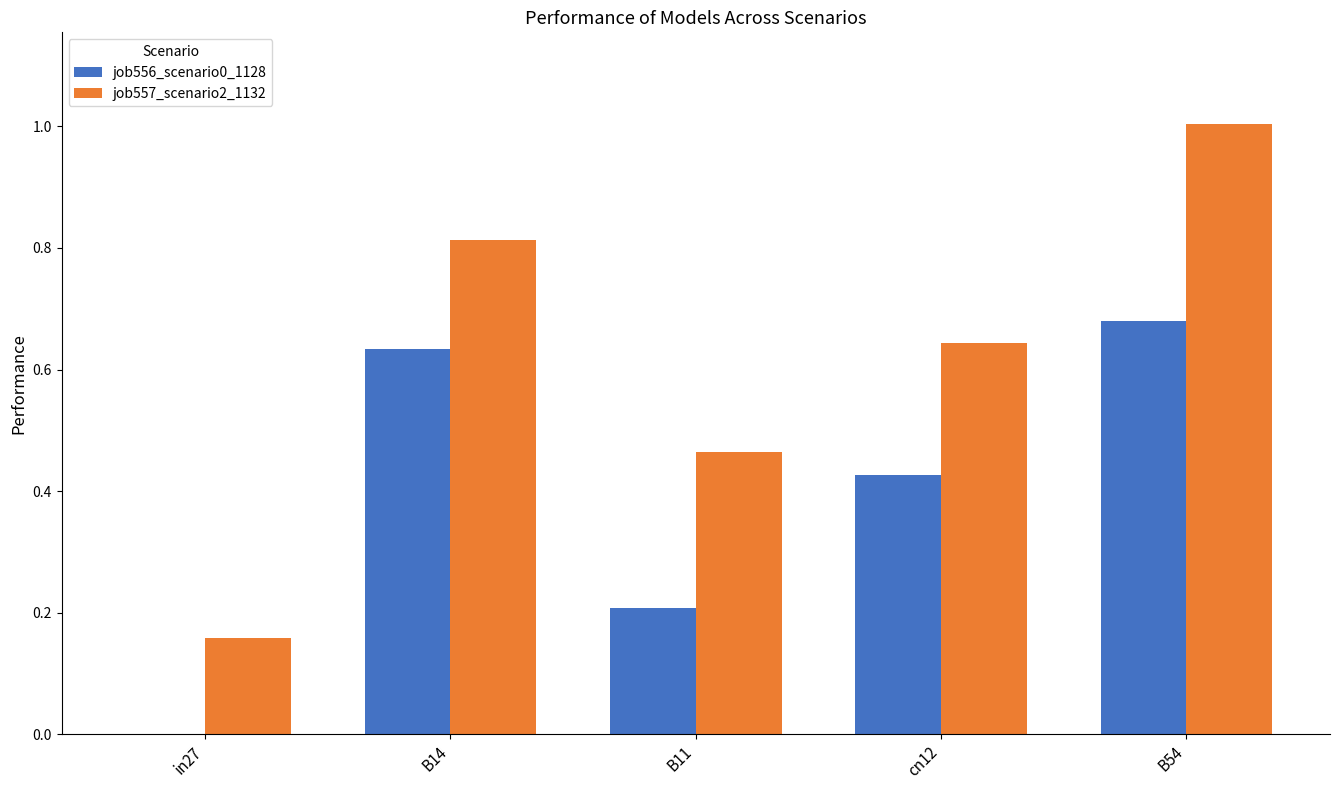

At which label does job556_scenario0_1128 reach its peak?

B54